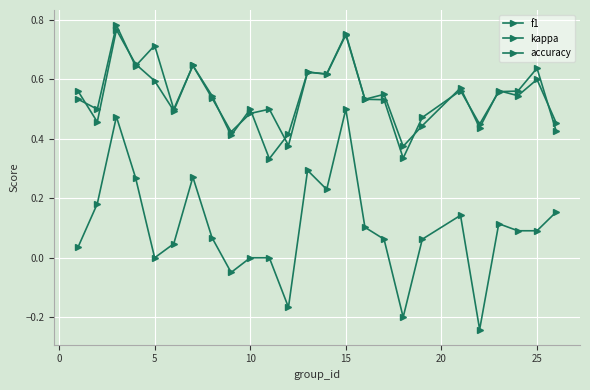

Which category has the highest value in the f1 series?

5